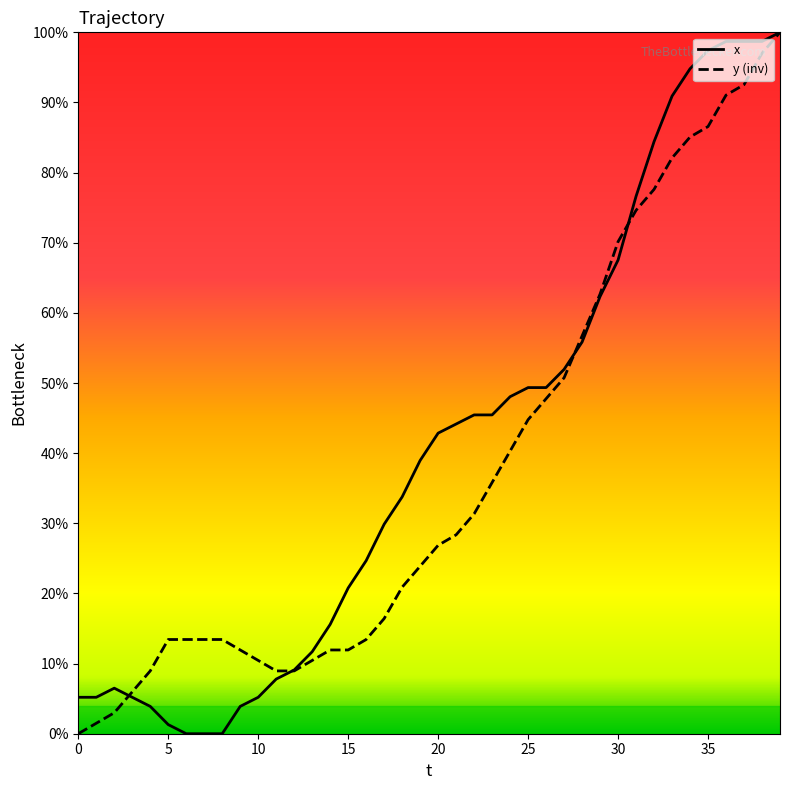

What are all the series names shown in the legend?

x, y (inv)